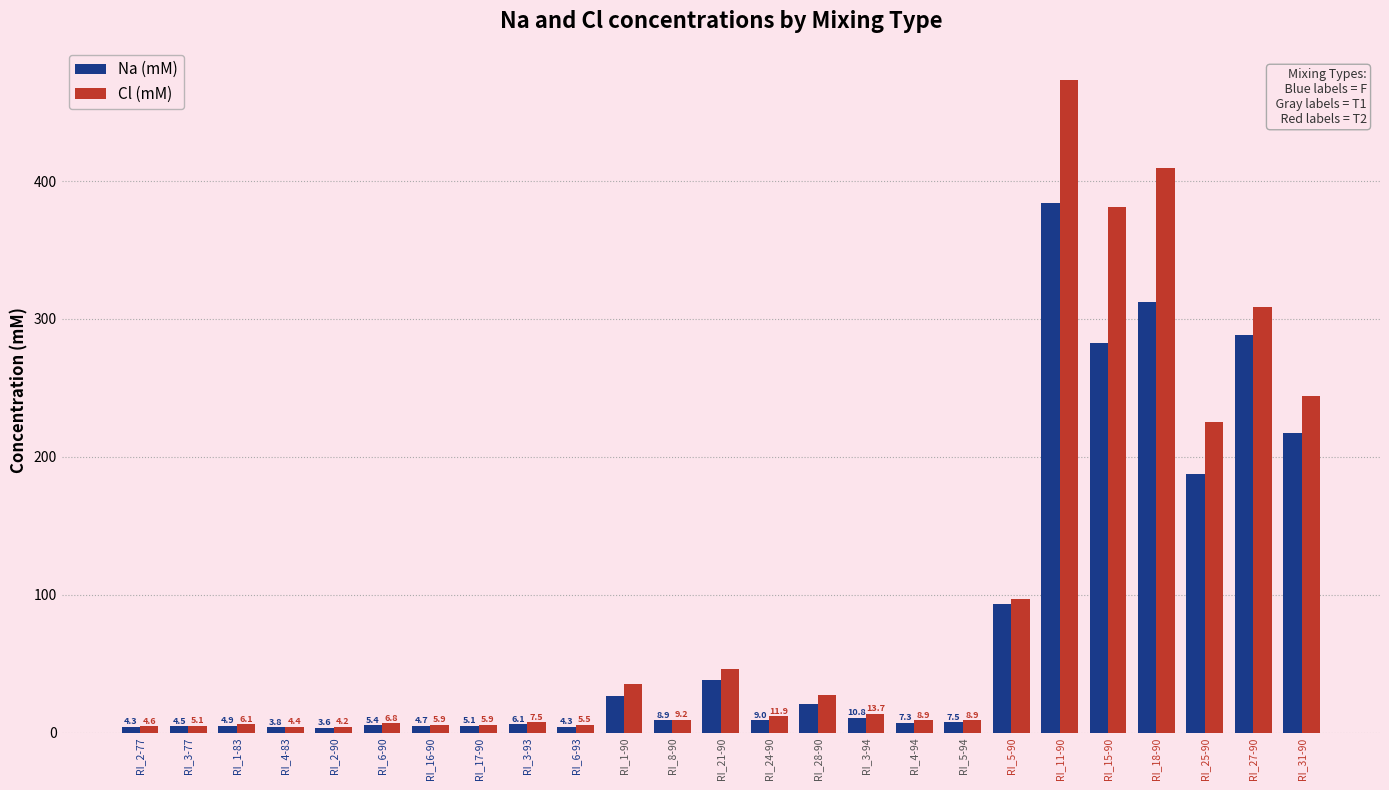

Reading left to right, list all the values displayed in this chart.

Na (mM): RI_2-77=4.3	RI_3-77=4.5	RI_1-83=4.9	RI_4-83=3.8	RI_2-90=3.6	RI_6-90=5.4	RI_16-90=4.7	RI_17-90=5.1	RI_3-93=6.1	RI_6-93=4.3	RI_1-90=26.4	RI_8-90=8.9	RI_21-90=38.5	RI_24-90=9.0	RI_28-90=20.6	RI_3-94=10.8	RI_4-94=7.3	RI_5-94=7.5	RI_5-90=93.3	RI_11-90=383.7	RI_15-90=282.8	RI_18-90=312.0	RI_25-90=187.9	RI_27-90=288.5	RI_31-90=217.1
Cl (mM): RI_2-77=4.6	RI_3-77=5.1	RI_1-83=6.1	RI_4-83=4.4	RI_2-90=4.2	RI_6-90=6.8	RI_16-90=5.9	RI_17-90=5.9	RI_3-93=7.5	RI_6-93=5.5	RI_1-90=35.1	RI_8-90=9.2	RI_21-90=46.4	RI_24-90=11.9	RI_28-90=27.4	RI_3-94=13.7	RI_4-94=8.9	RI_5-94=8.9	RI_5-90=97.0	RI_11-90=473.2	RI_15-90=381.0	RI_18-90=409.1	RI_25-90=225.0	RI_27-90=308.9	RI_31-90=244.2